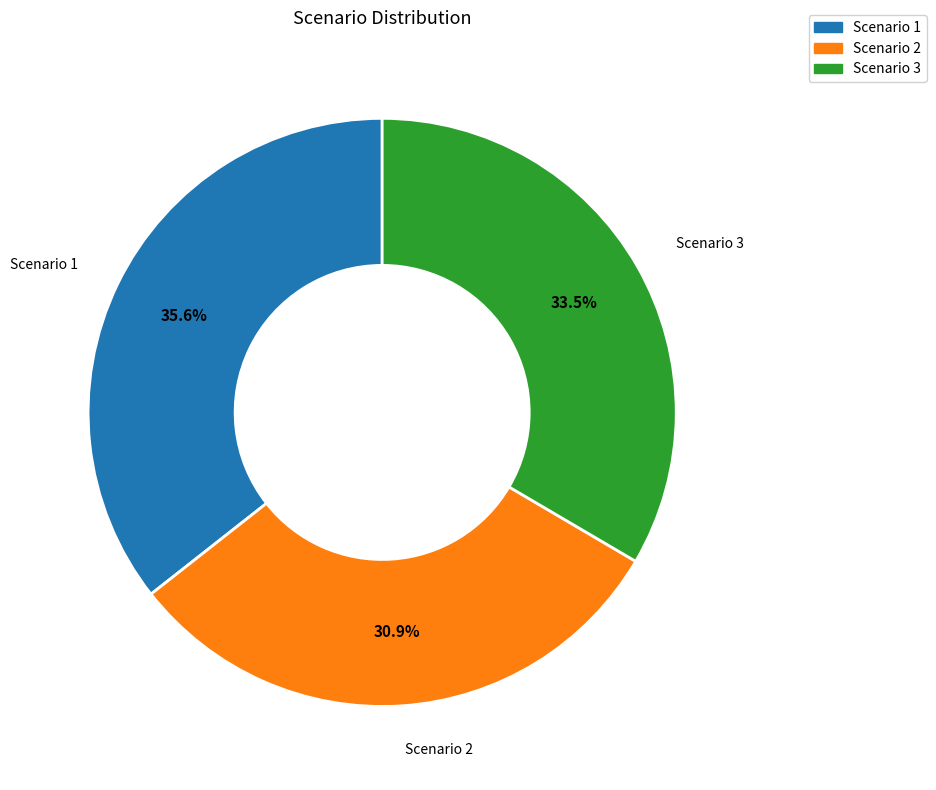

To the nearest percent, what is the average slice percentage?

33%